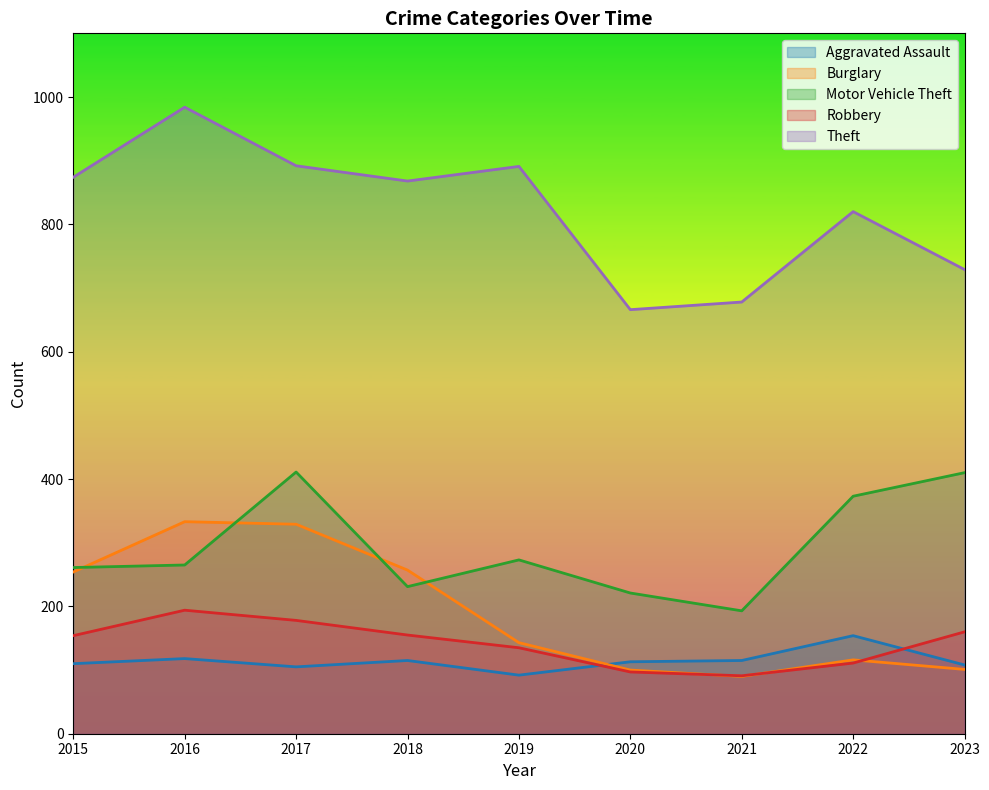

Between which two adjacent categories do Burglary and Robbery first intersect?

2020 and 2021